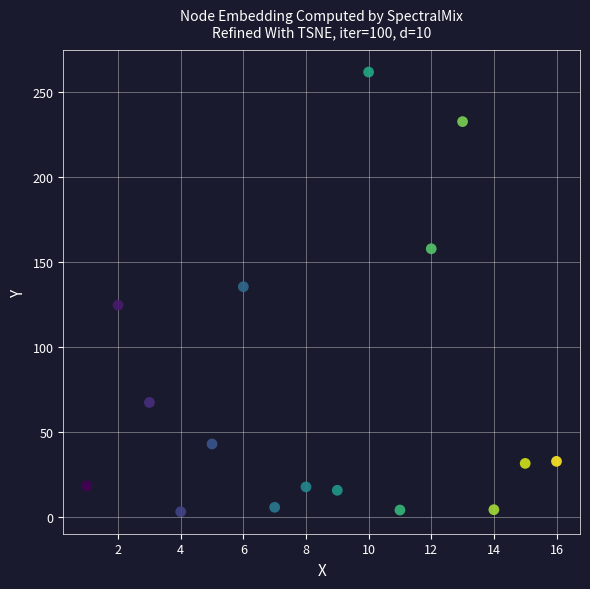

What Y value in the scatter plot is closest to 132?

135.4